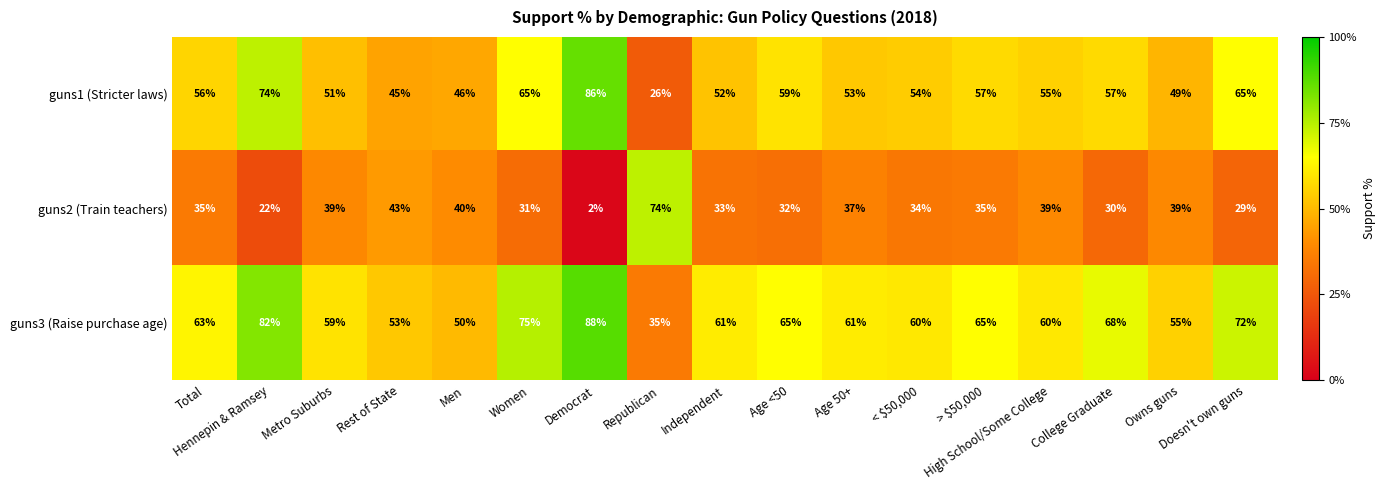

What is the average value of the guns2 (Train teachers) series?

35